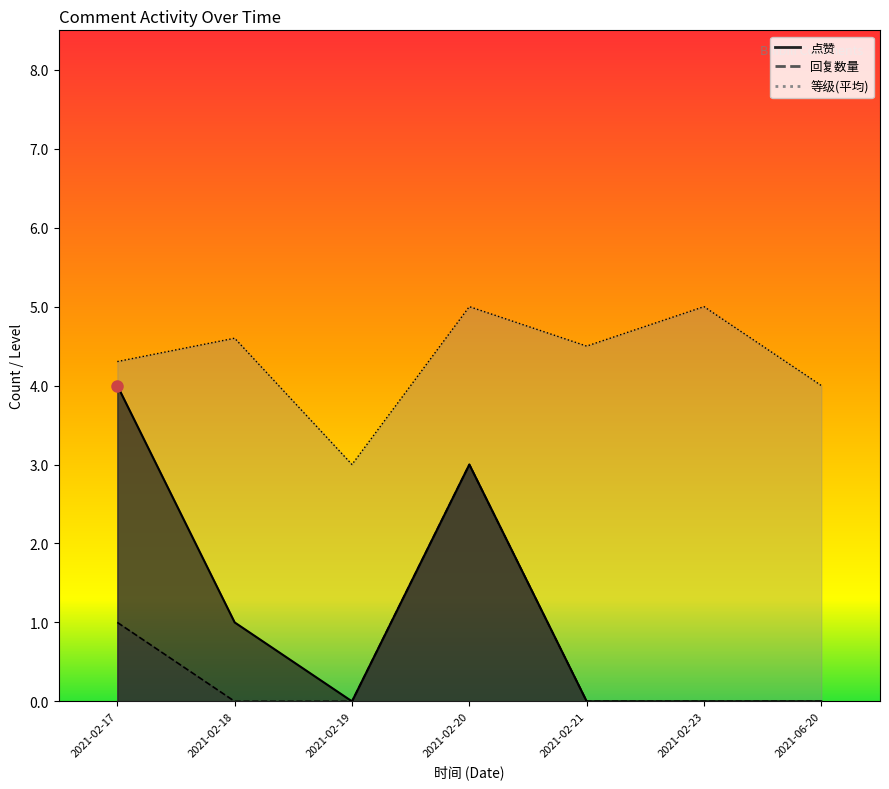

List the series in order of their peak value, highest first.

等级, 点赞, 回复数量